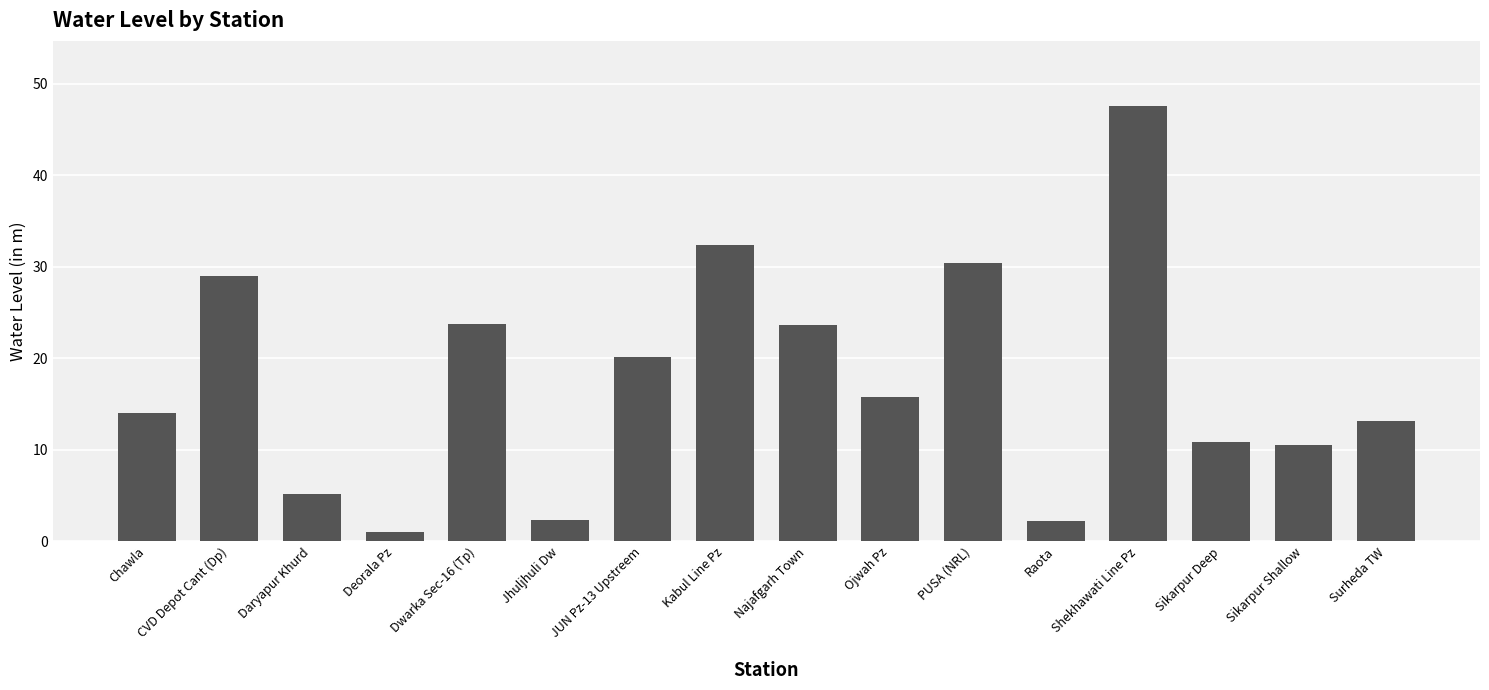

The chart shows a value of 2.3 at Jhuljhuli Dw. True or false?

True